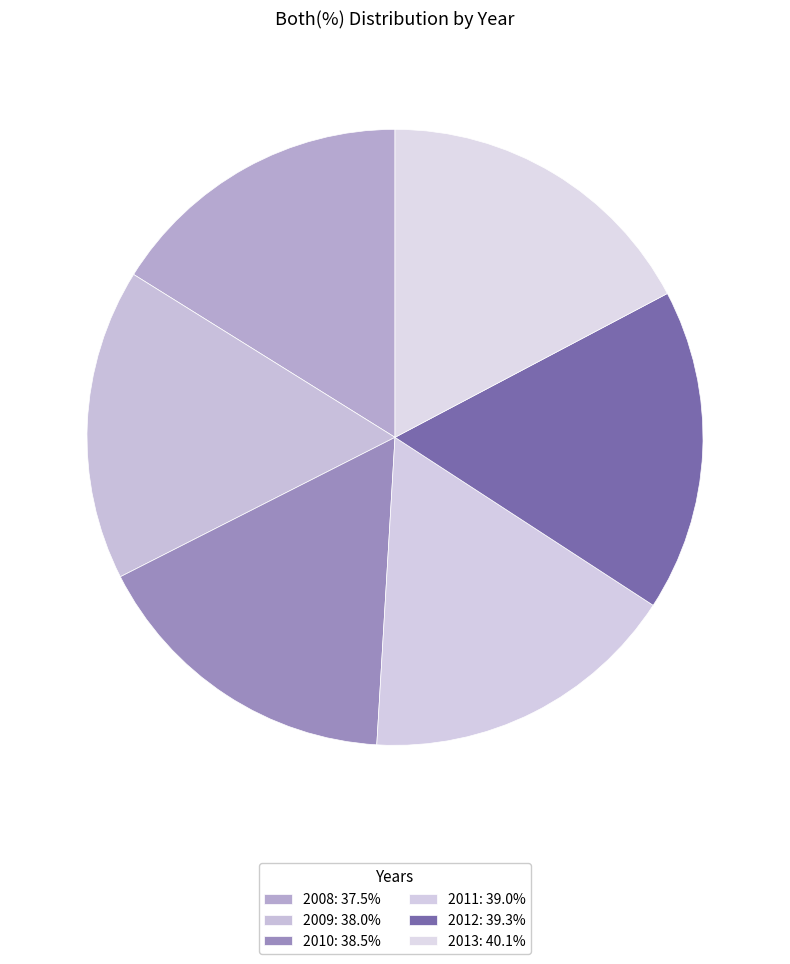

How many segments does this pie chart have?

6